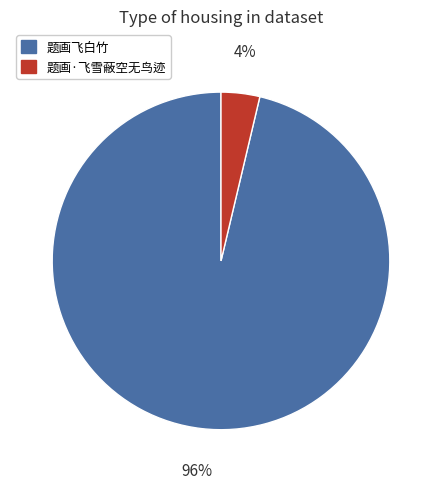

Count the number of slices in the pie.

2